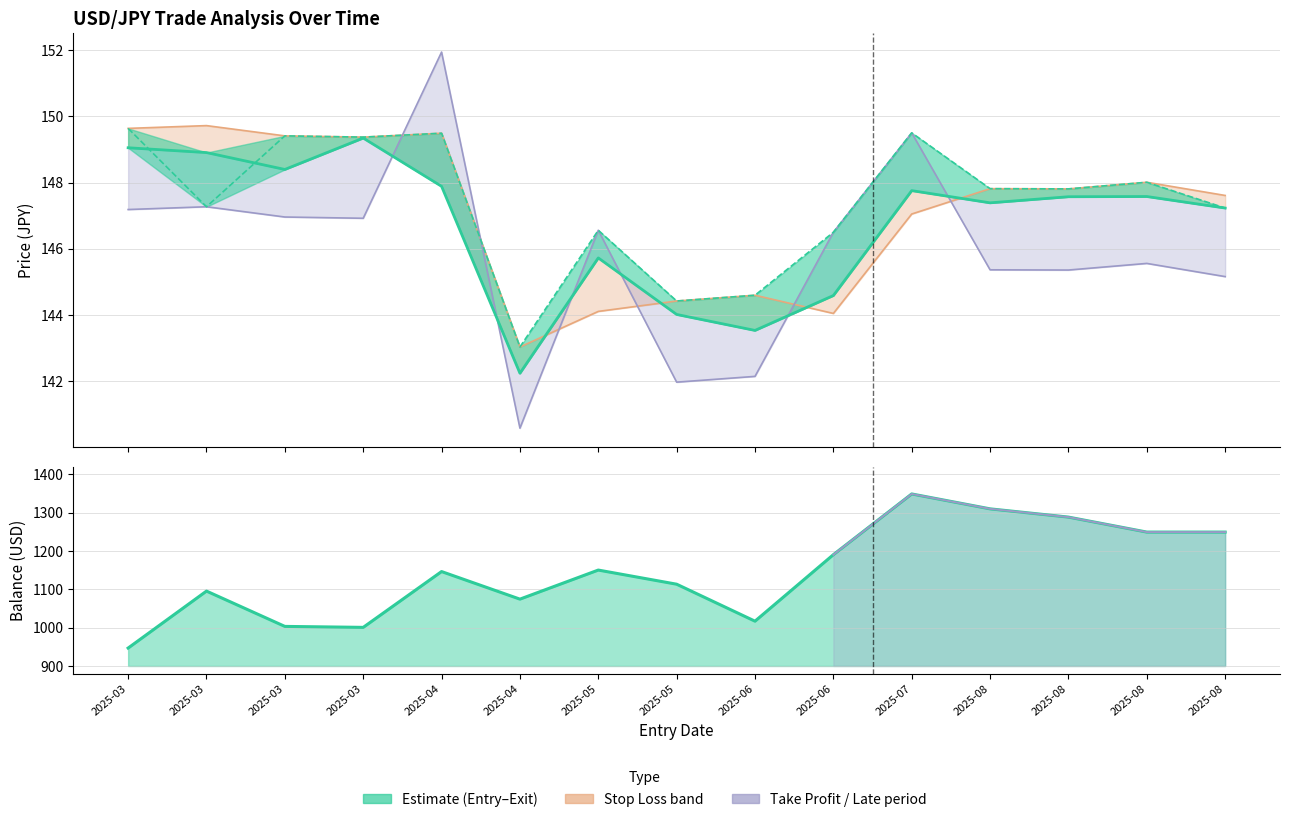

Which series has the largest total across all categories?

Balance After